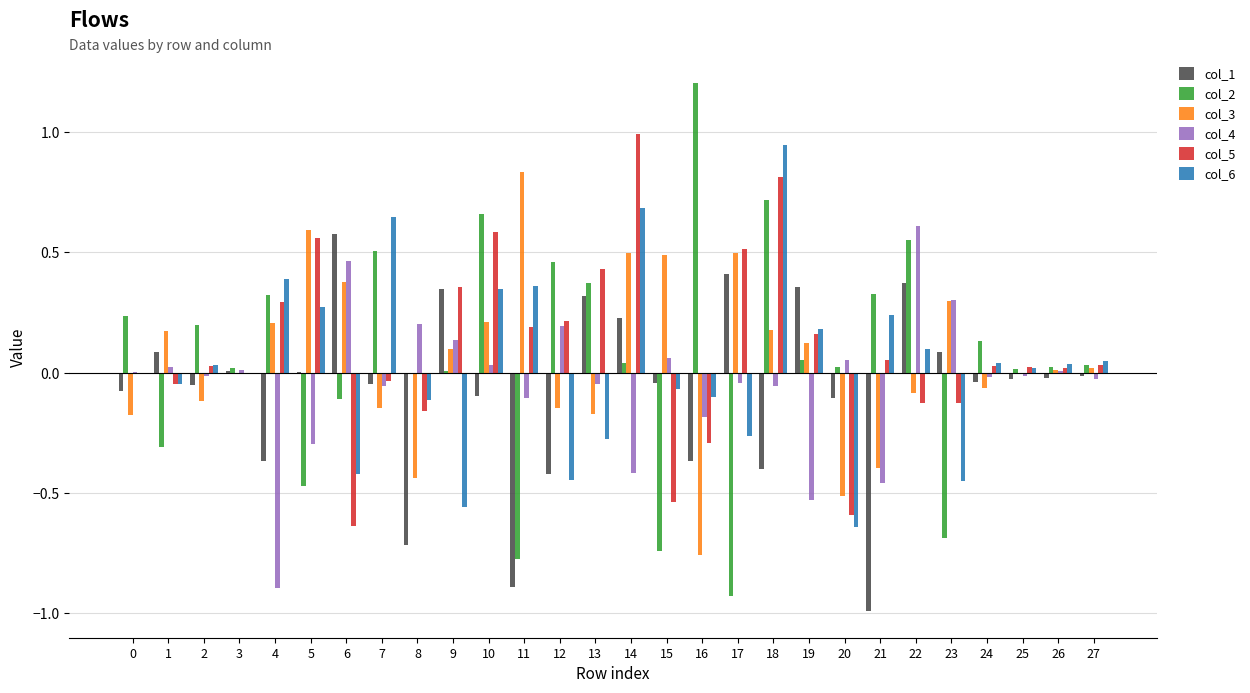

The value of col_4 at 2 is -0.3. True or false?

False